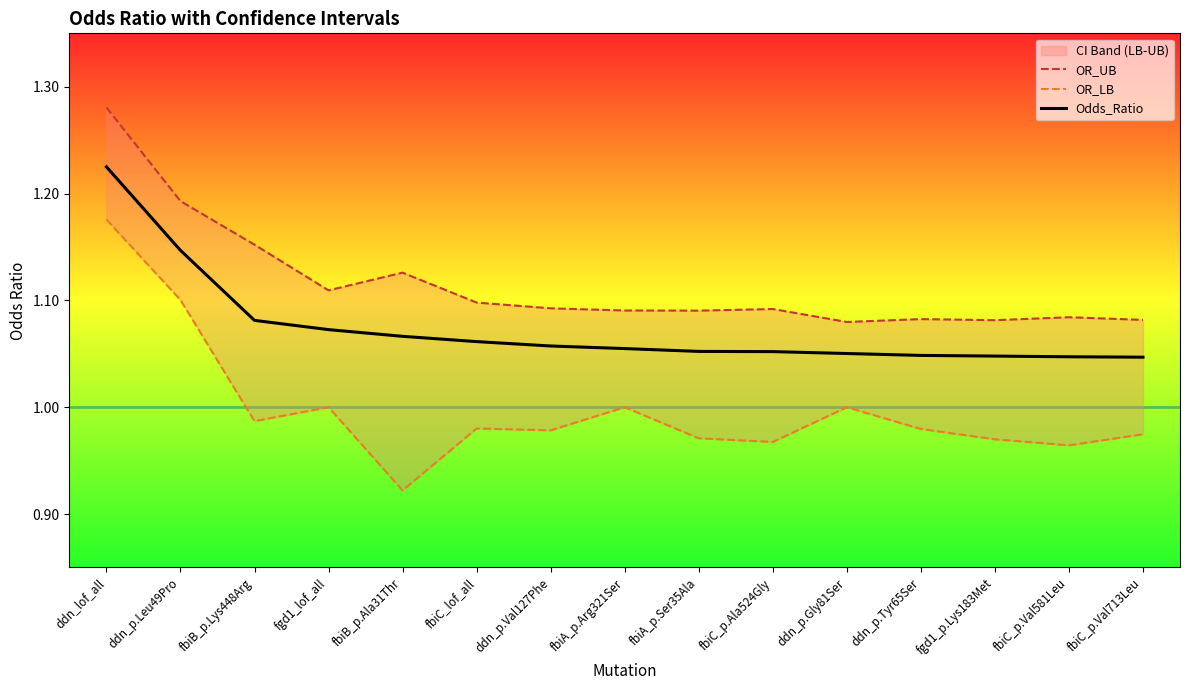

What is the total value across all series at ddn_p.Tyr65Ser?

3.1